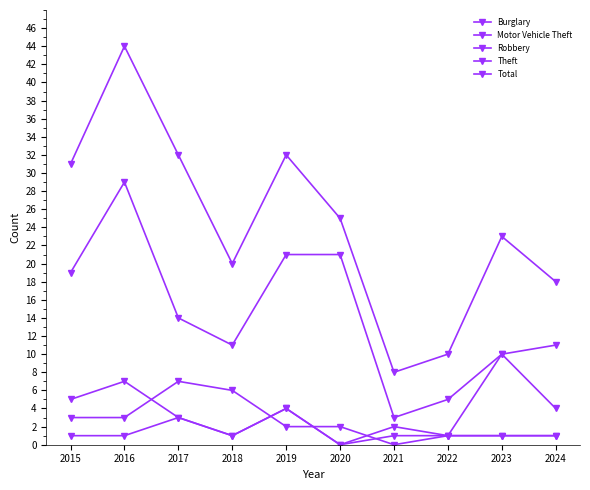

At which category does Robbery reach its first local peak?

2017